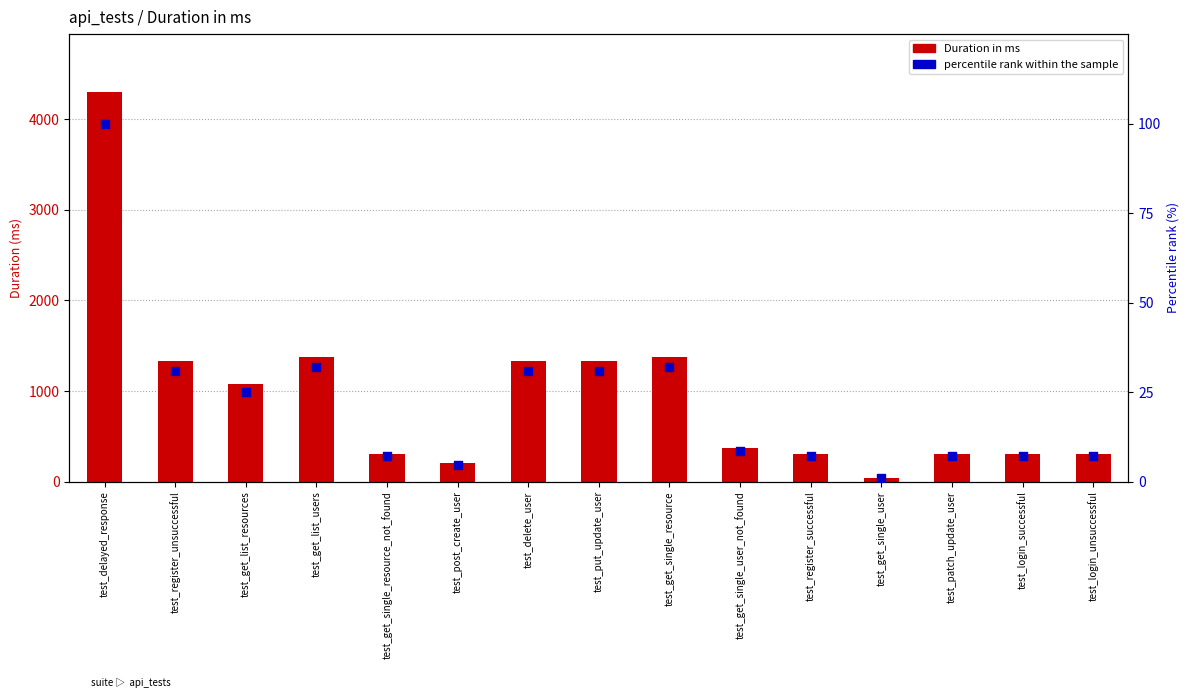

What are all the series names shown in the legend?

Duration in ms, percentile rank within the sample